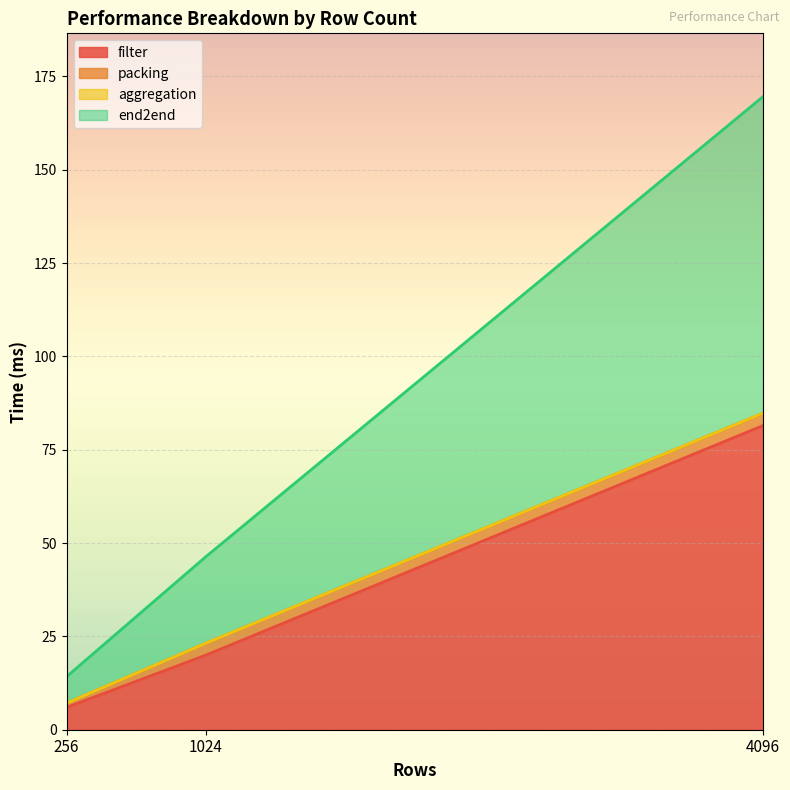

What is the smallest value displayed?

6.0